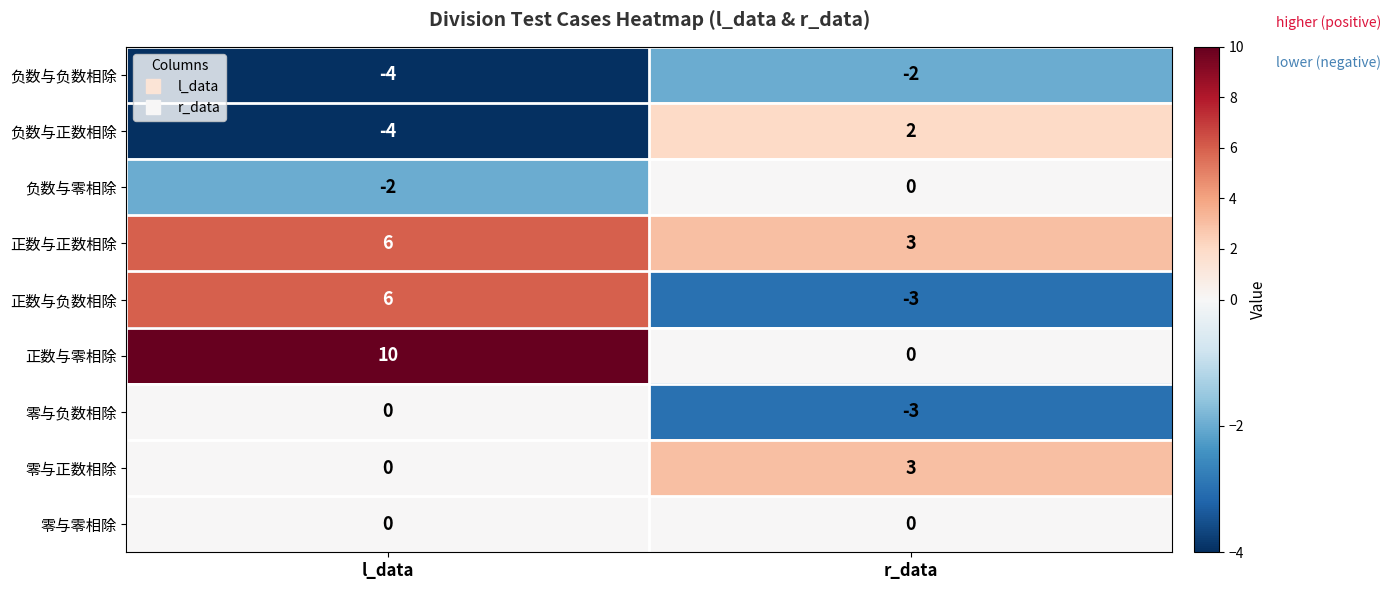

Reading left to right, list all the values displayed in this chart.

负数与负数相除: l_data=-4	r_data=-2
负数与正数相除: l_data=-4	r_data=2
负数与零相除: l_data=-2	r_data=0
正数与正数相除: l_data=6	r_data=3
正数与负数相除: l_data=6	r_data=-3
正数与零相除: l_data=10	r_data=0
零与负数相除: l_data=0	r_data=-3
零与正数相除: l_data=0	r_data=3
零与零相除: l_data=0	r_data=0